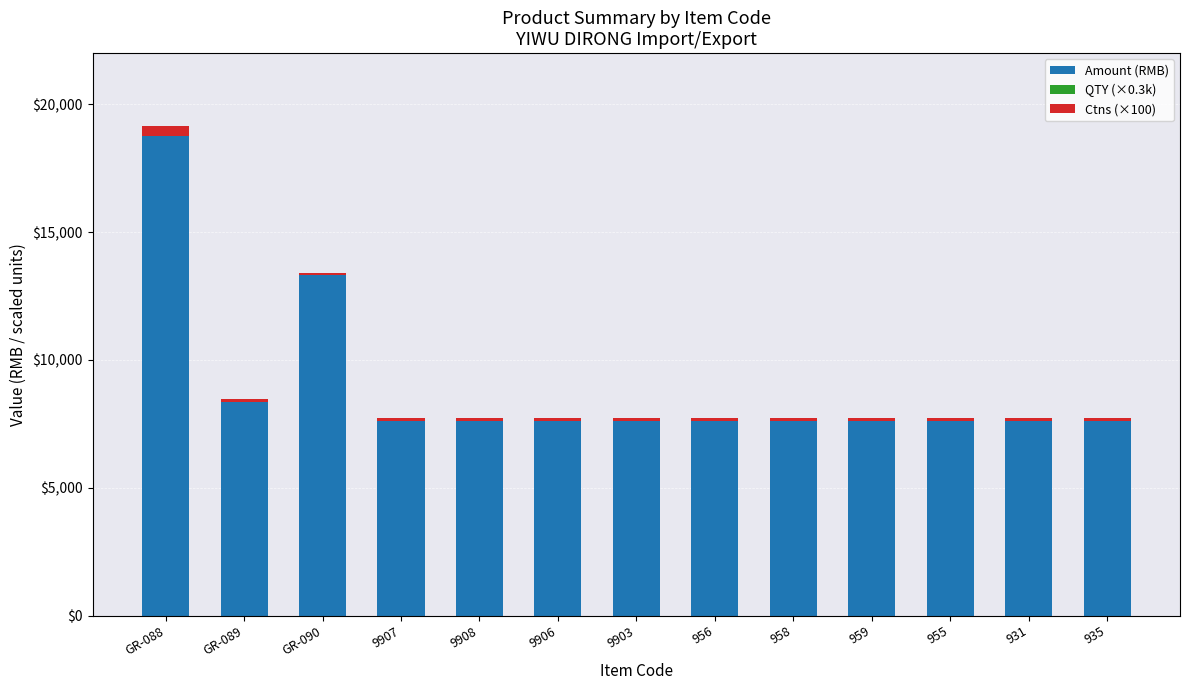

At which category is the sum across all series the highest?

GR-088